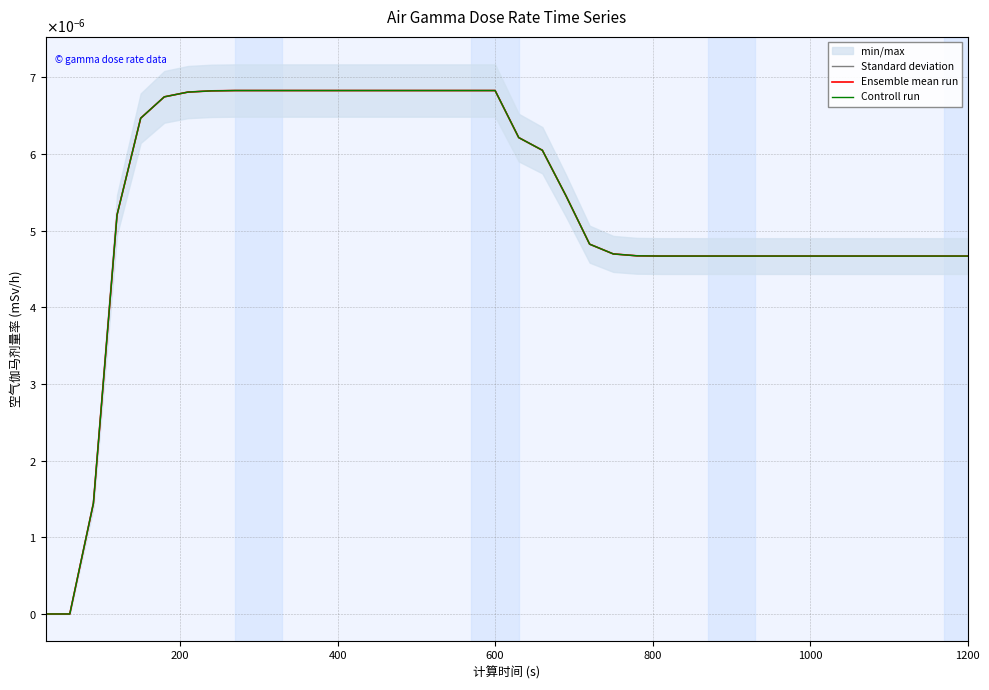

How many Controll run values are between 0 and 1?

40